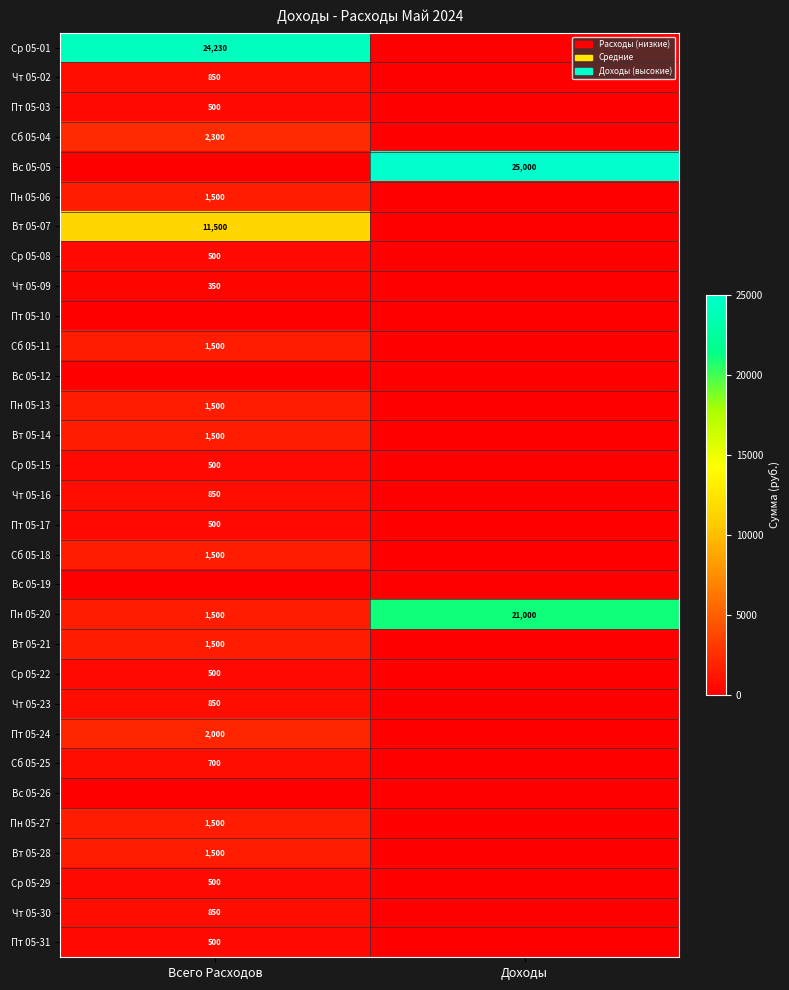

The Вс 05-05 series shows 25000 at Доходы. True or false?

True